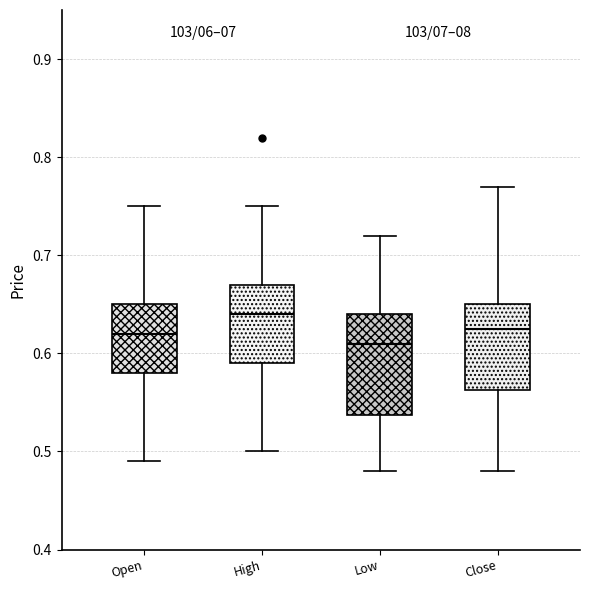

Where does the median line of the box for Open sit on the y-axis? The values are not printed on the chart, so give them approximately, as read against the axis.

0.62